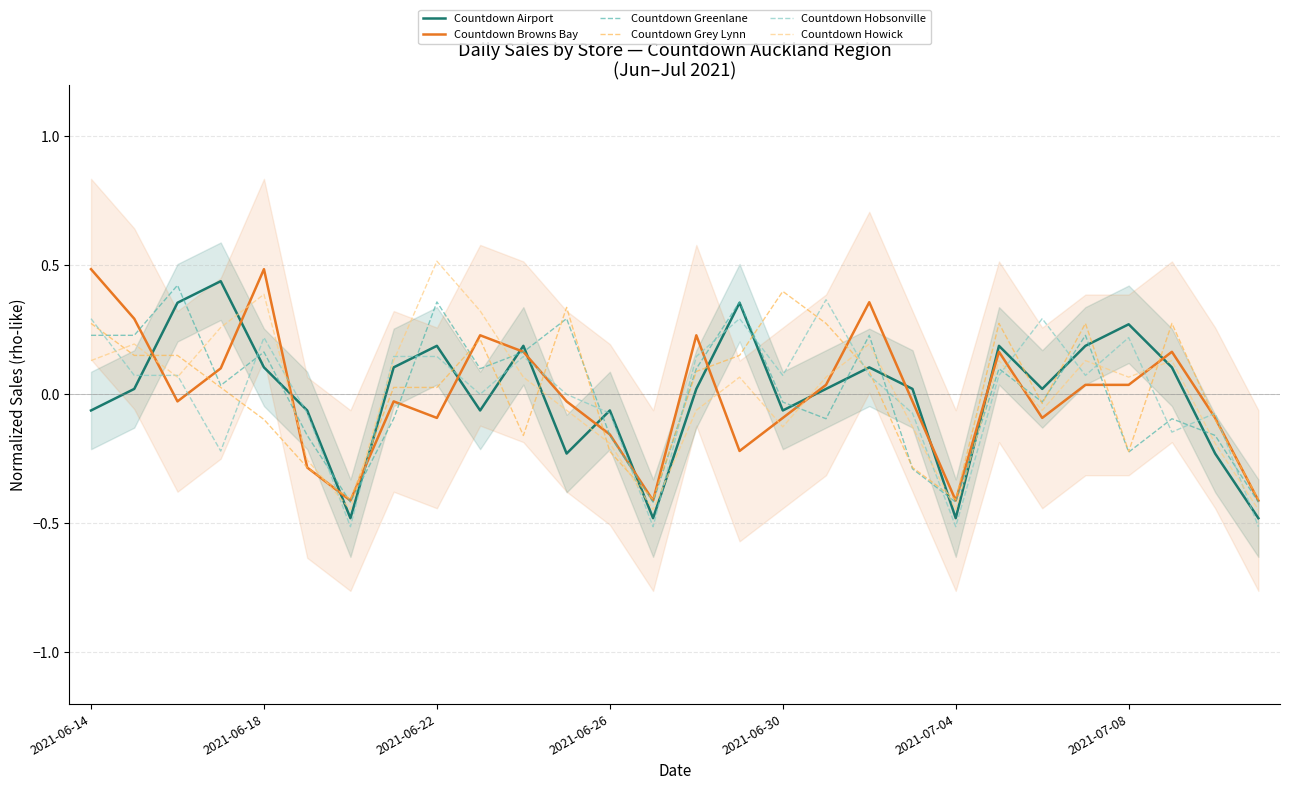

Which category has the highest value in the Countdown Howick series?

2021-06-22